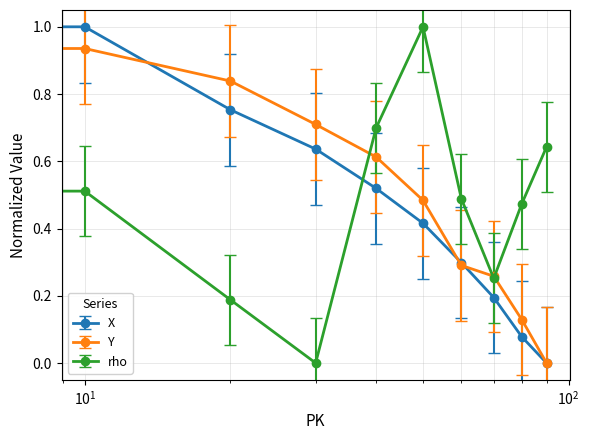

How many lines are shown in the chart?

3